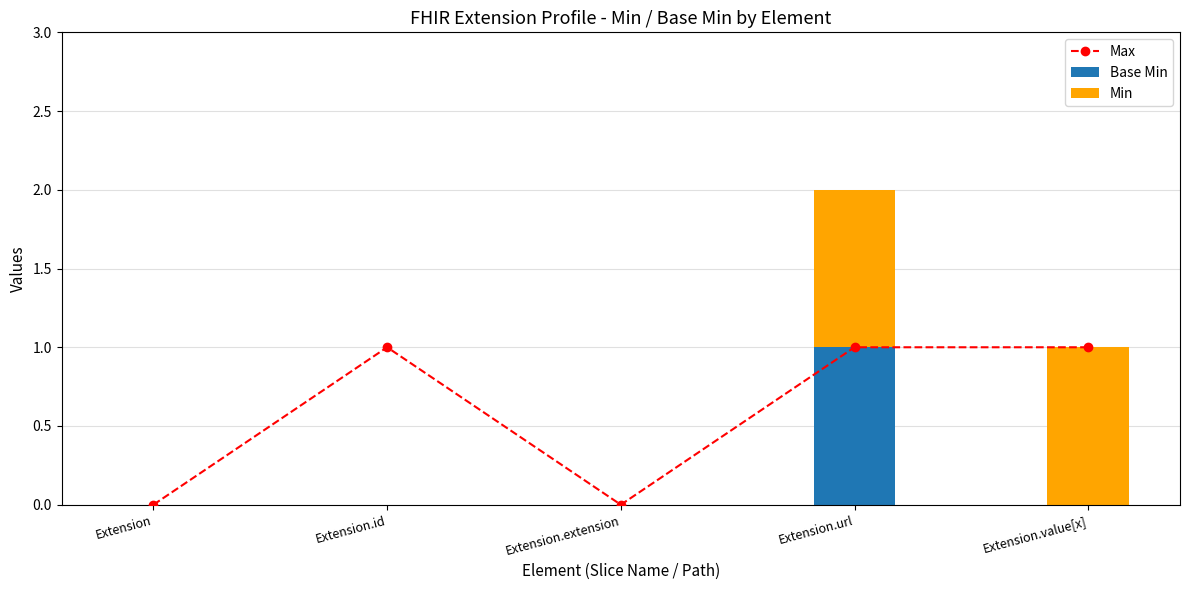

Which category has the highest value across all series?

Extension.id